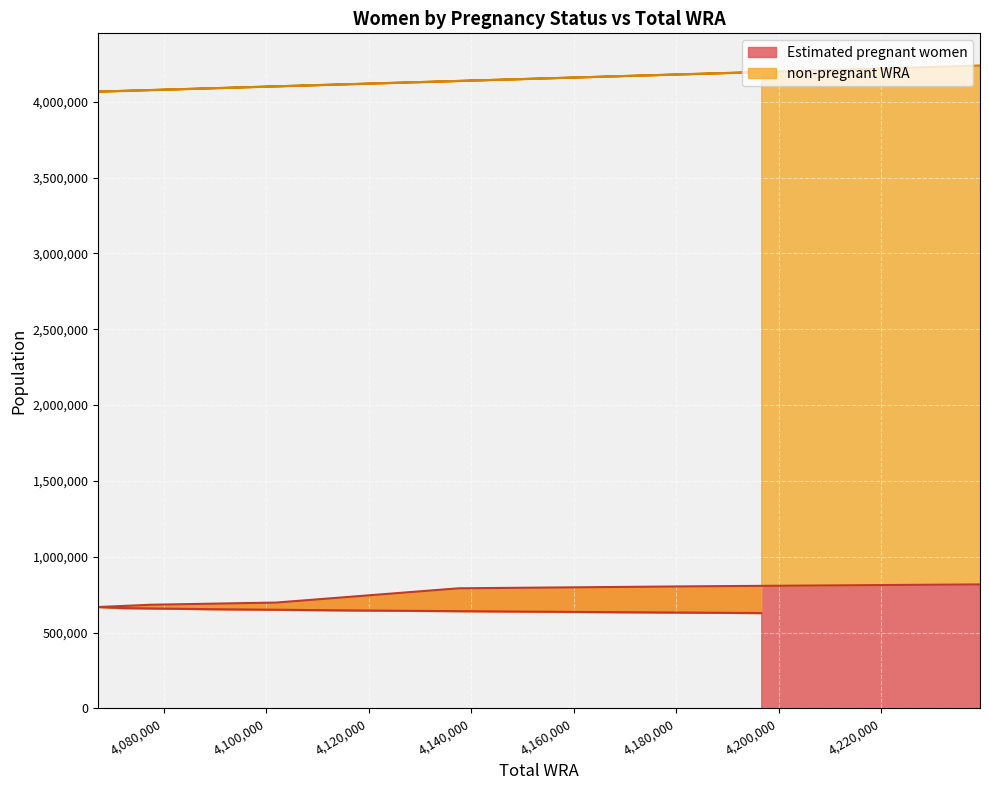

Does the chart display data point markers on the line(s)?

No